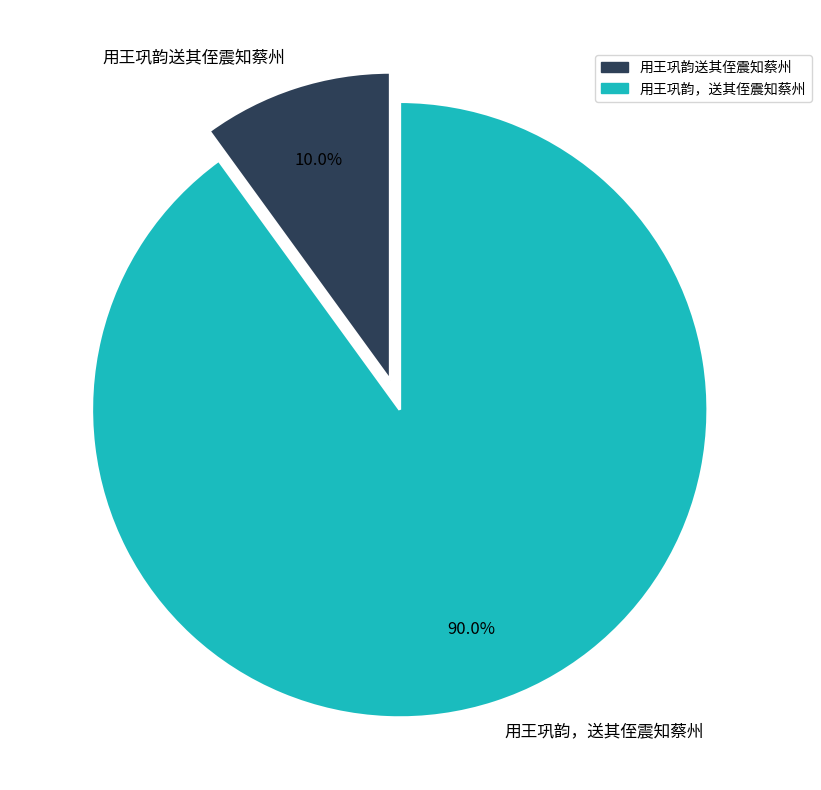

Count the number of slices in the pie.

2